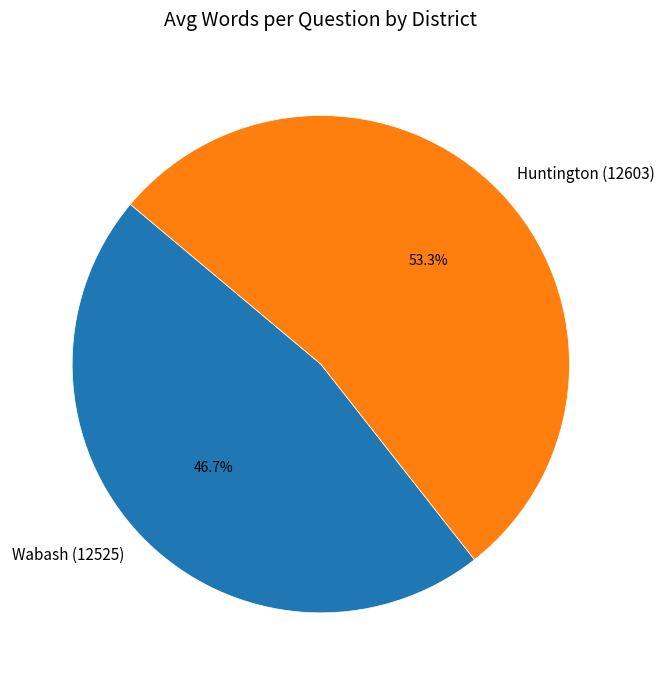

To the nearest percent, what portion does Huntington (12603) represent?

53%